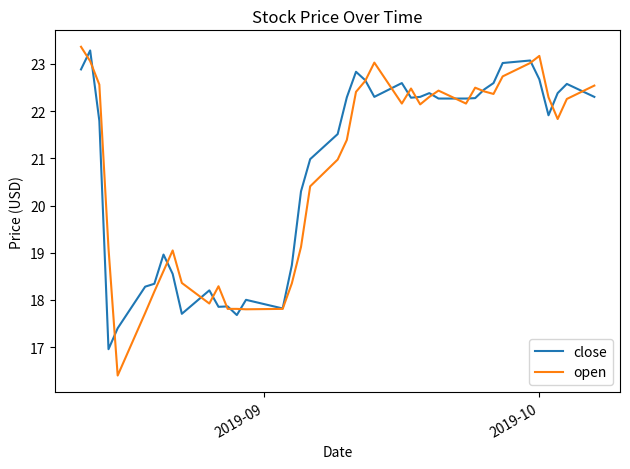

Which series has the widest spread of values?

open